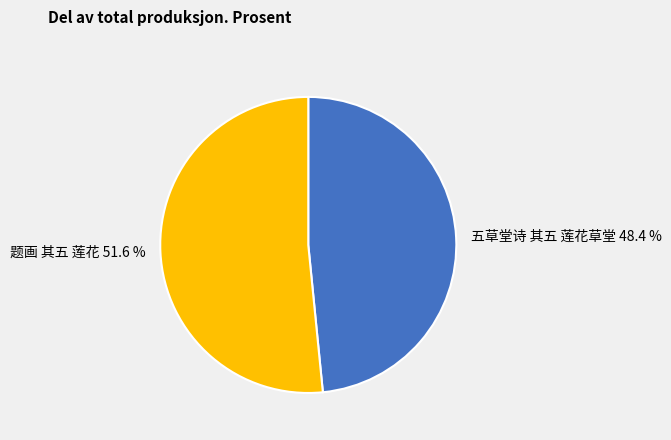

Is 五草堂诗 其五 莲花草堂 the majority of the pie?

No